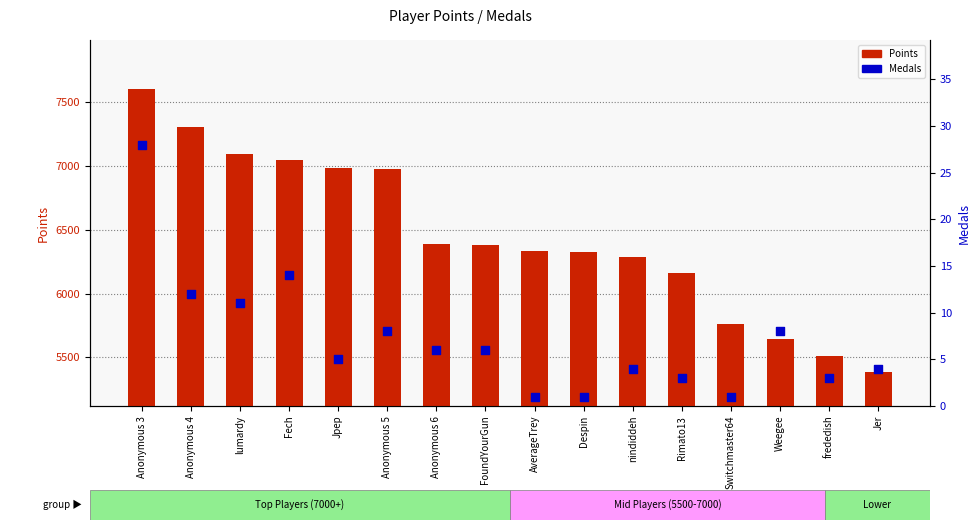

Is the value of Medals at Jpep greater than the value of Points at Switchmaster64?

No